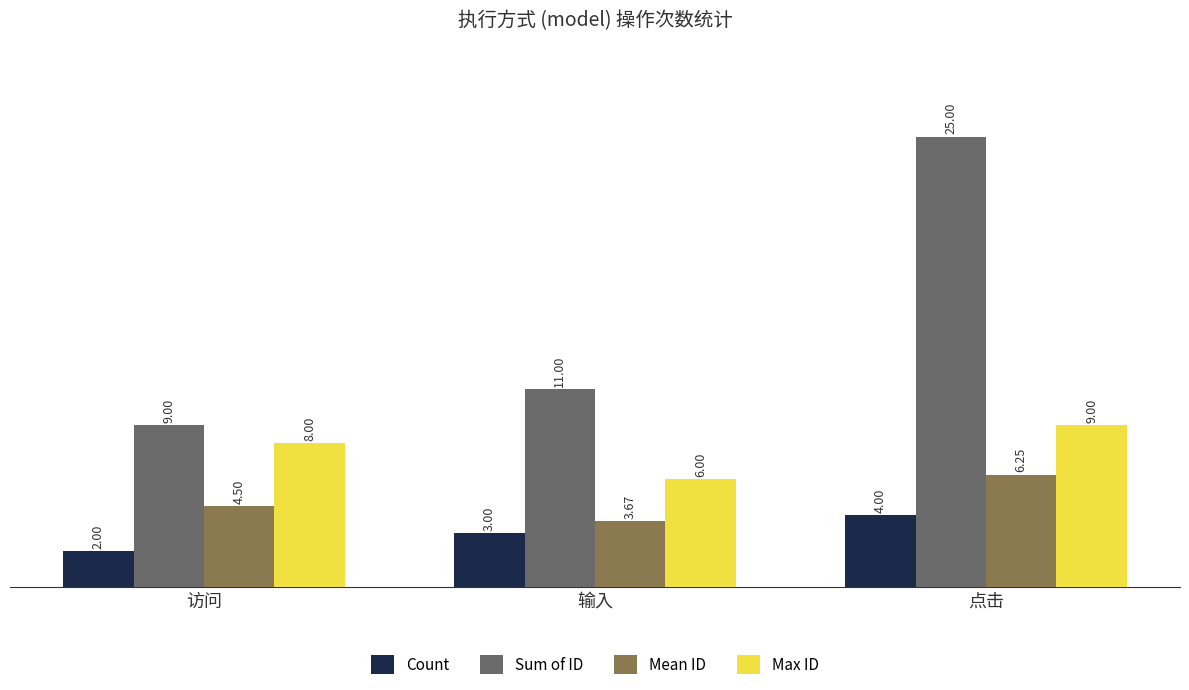

At which category does the chart reach its peak across all series?

点击